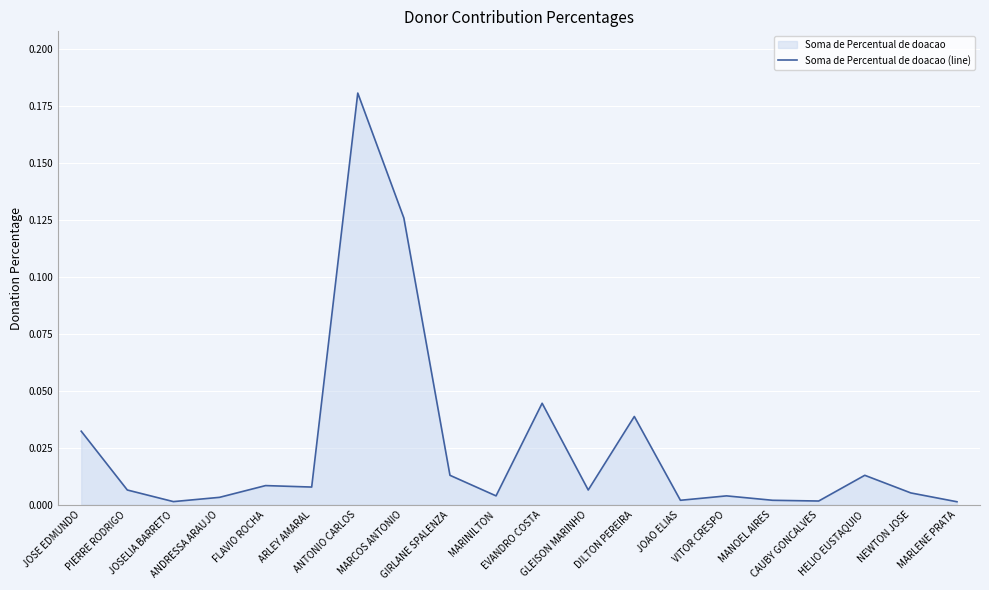

What is the value of the 8th point from the left?

0.1